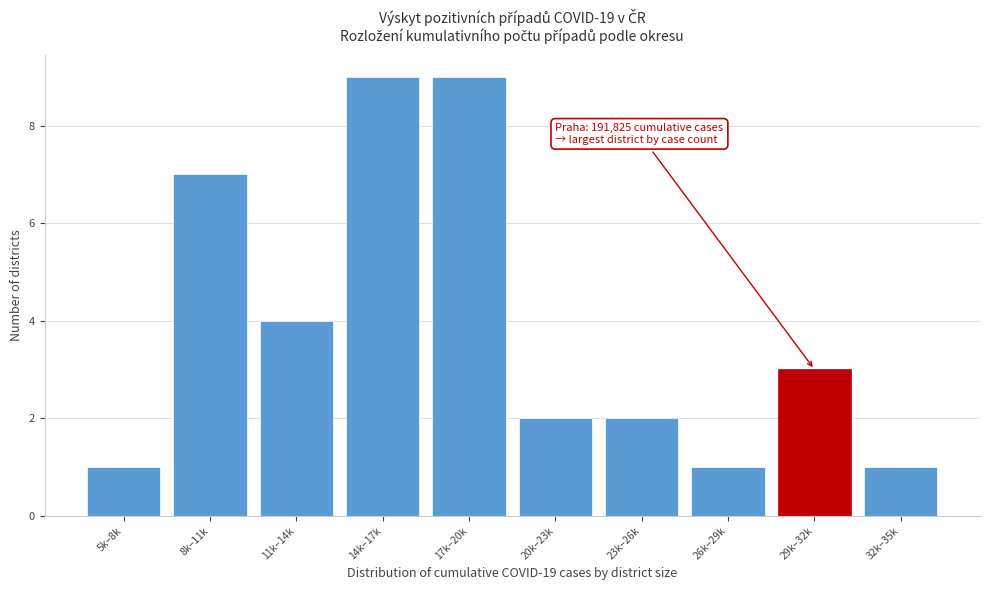

Reading left to right, extract all data points from this chart.

1	7	4	9	9	2	2	1	3	1